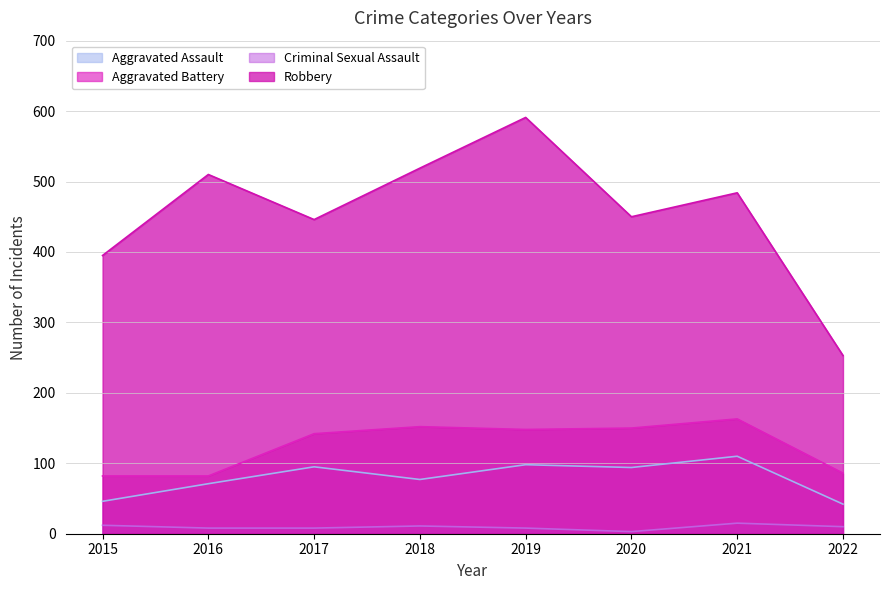

Read the Aggravated Assault value at 2019.

98